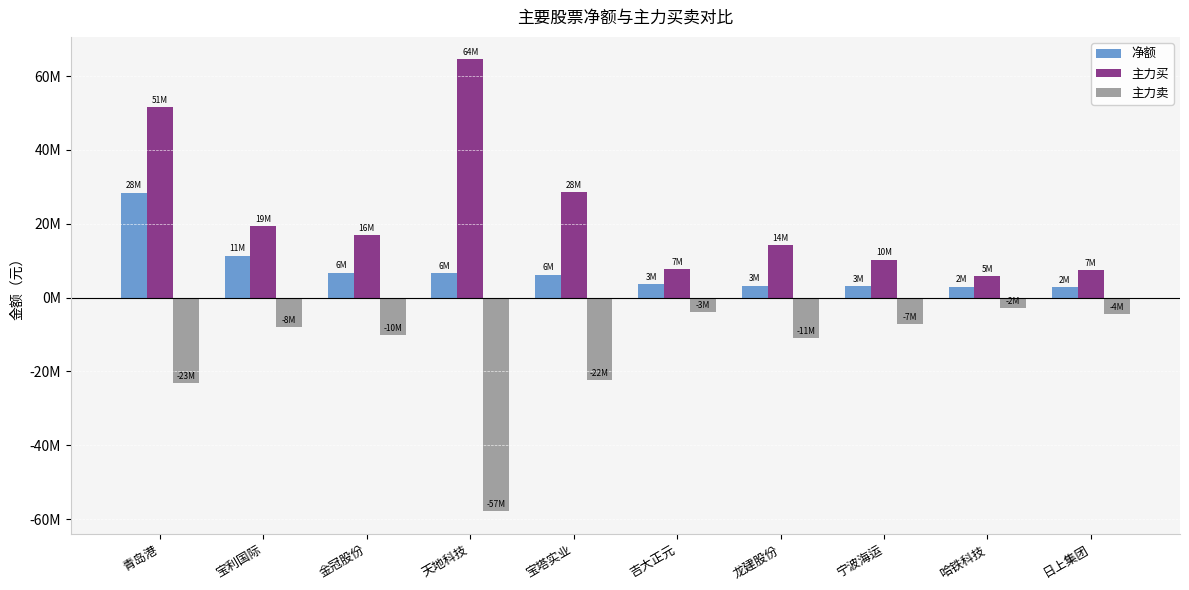

Does the chart contain any negative values?

Yes